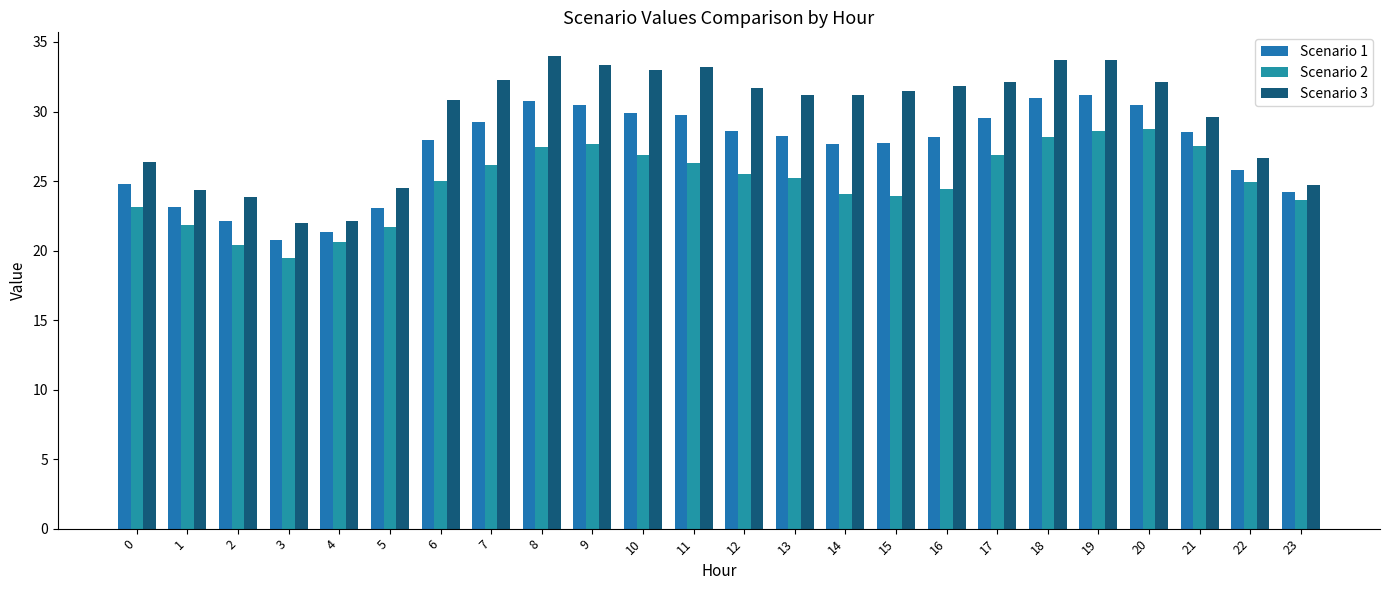

At 9, list the series in order from smallest to largest.

Scenario 2, Scenario 1, Scenario 3